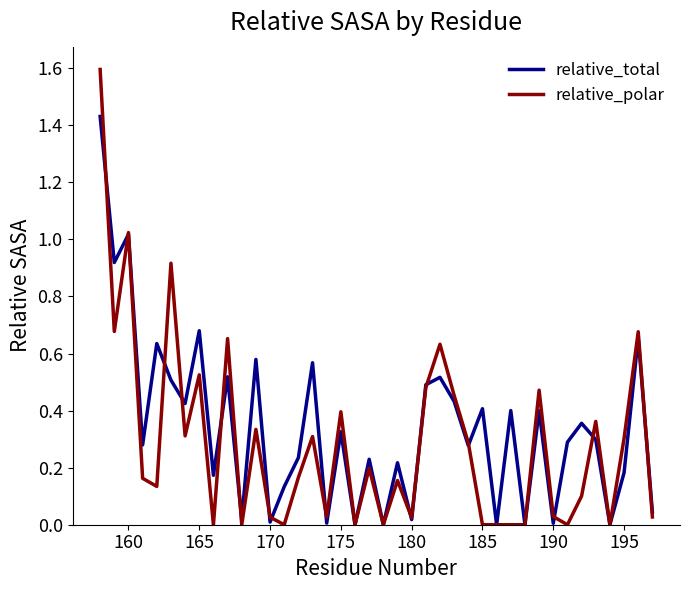

What is the greatest value displayed?

1.6